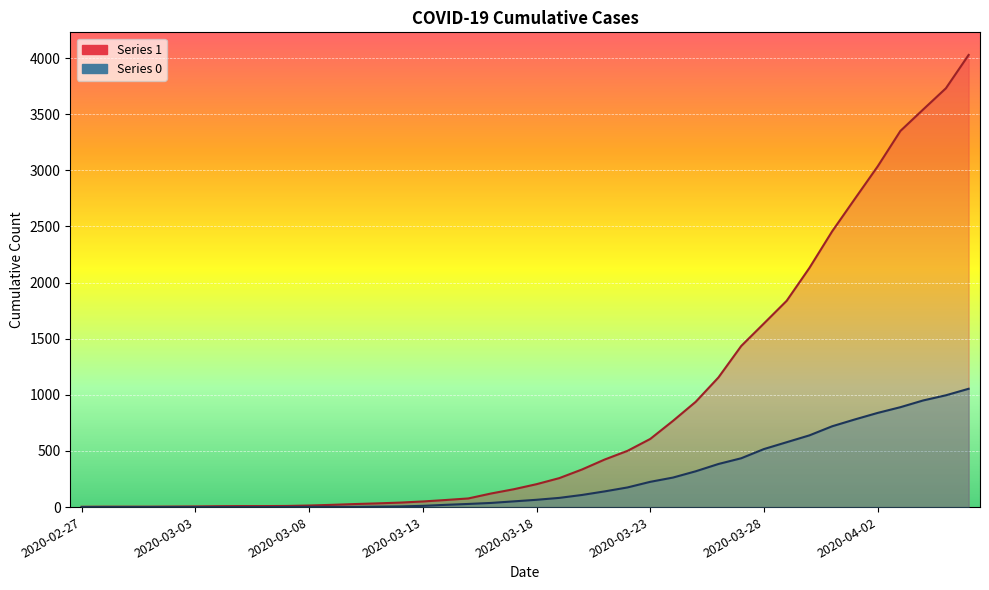

Where is 0 nearest to the value 527?

2020-03-28